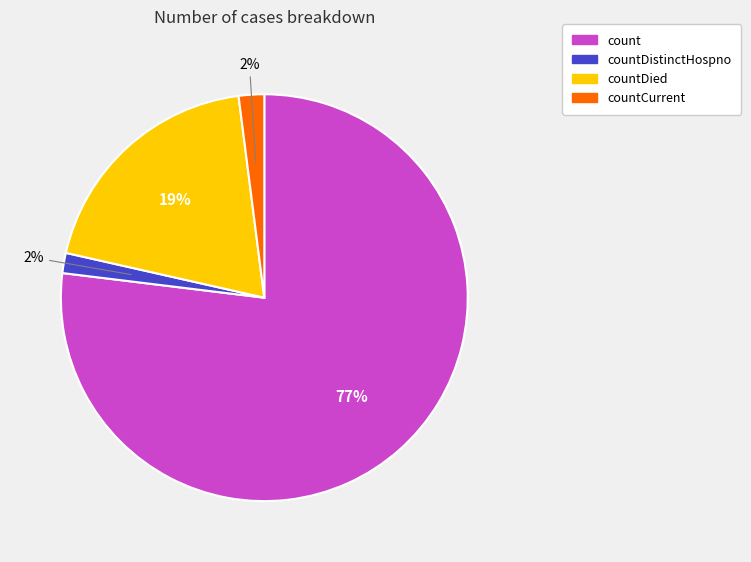

Is there a majority slice in this chart?

Yes